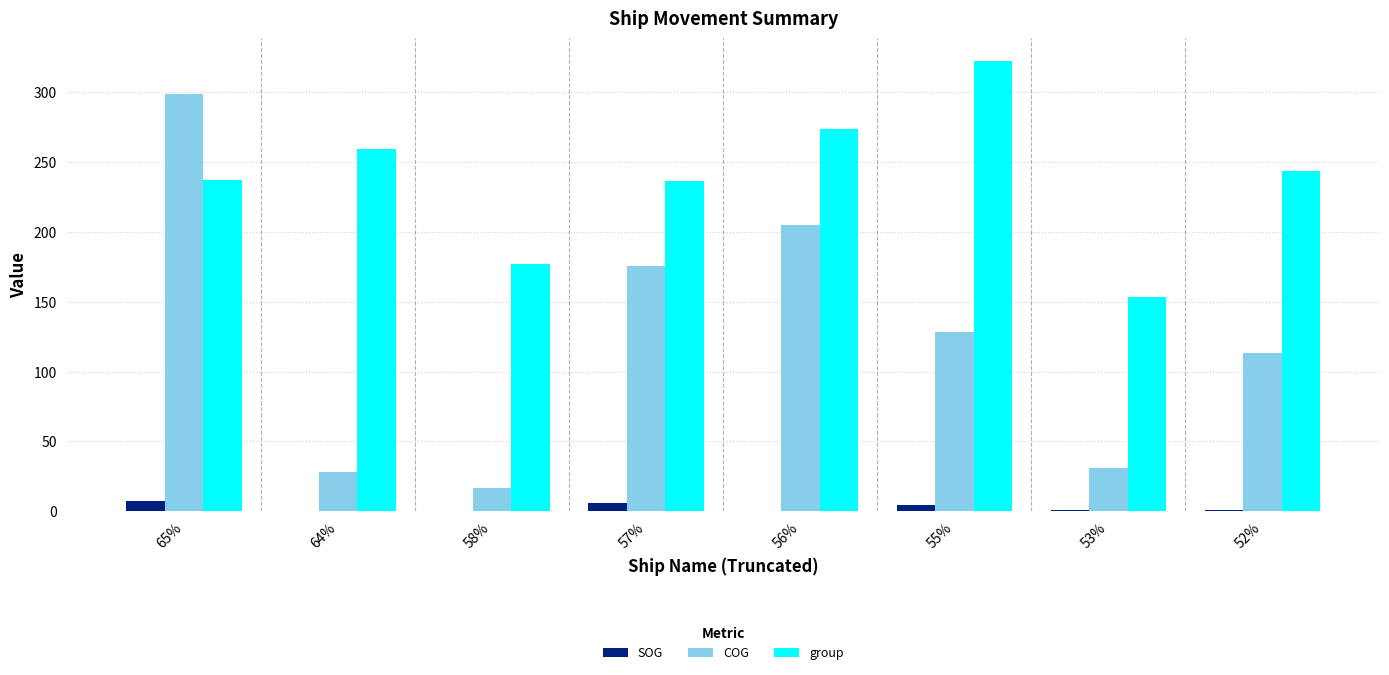

What is the sum of all SOG values?

20.1